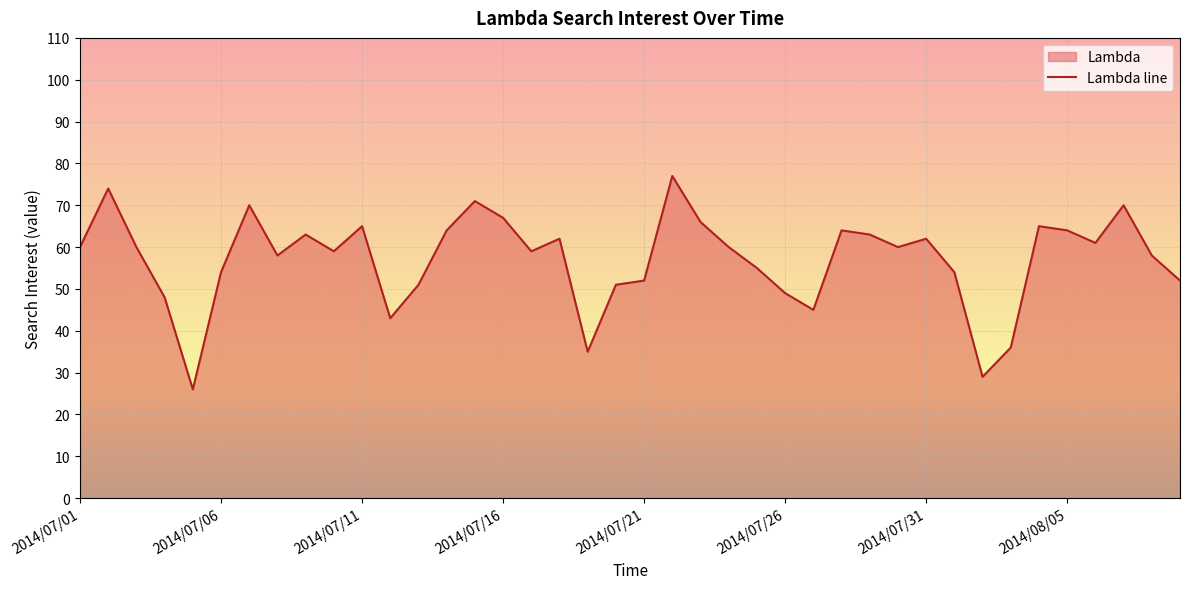

Does the chart display data point markers on the line(s)?

No